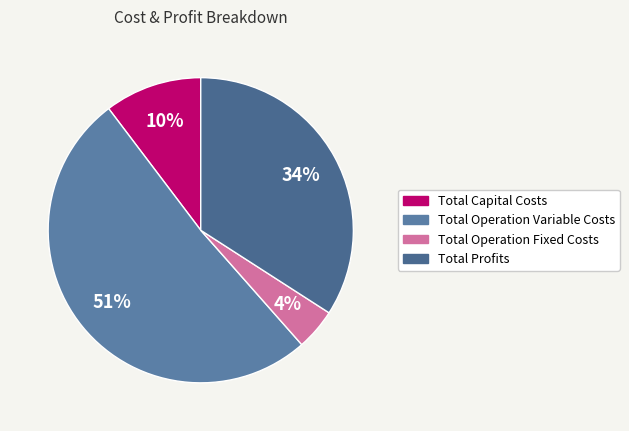

Which category has the smallest portion of the pie?

Total Operation Fixed Costs